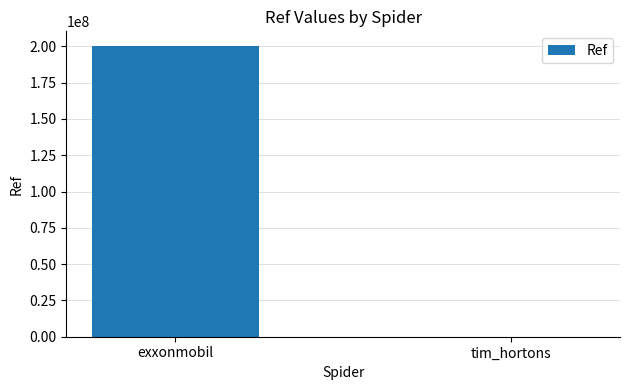

True or false: the data shows 270547515 at exxonmobil.

False